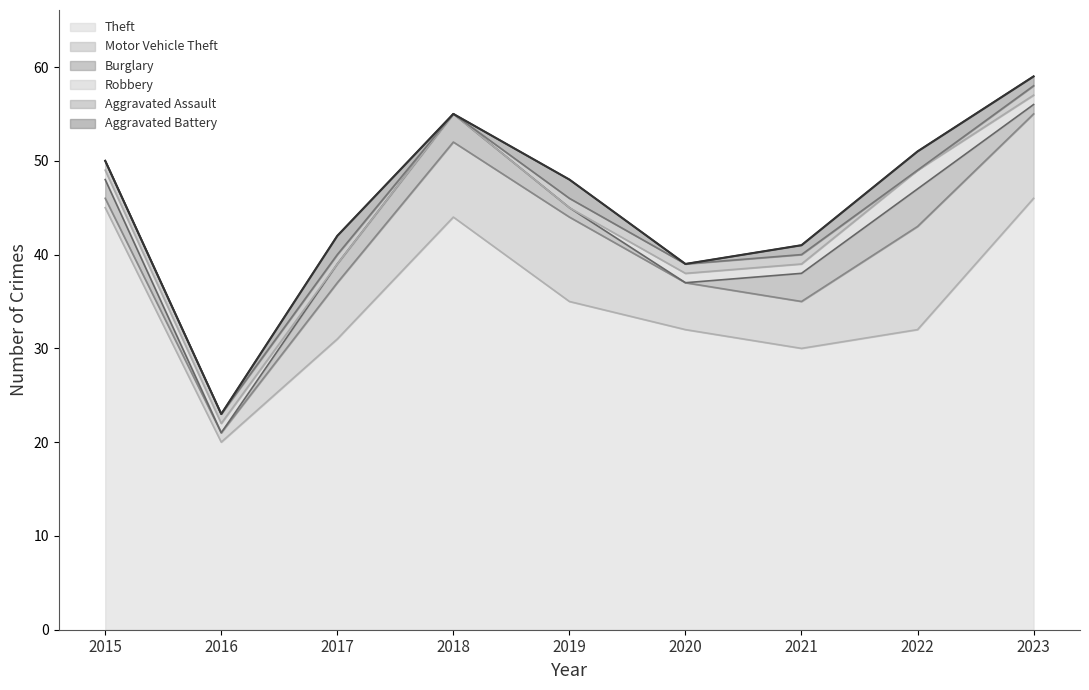

True or false: Burglary and Theft intersect in this chart.

False